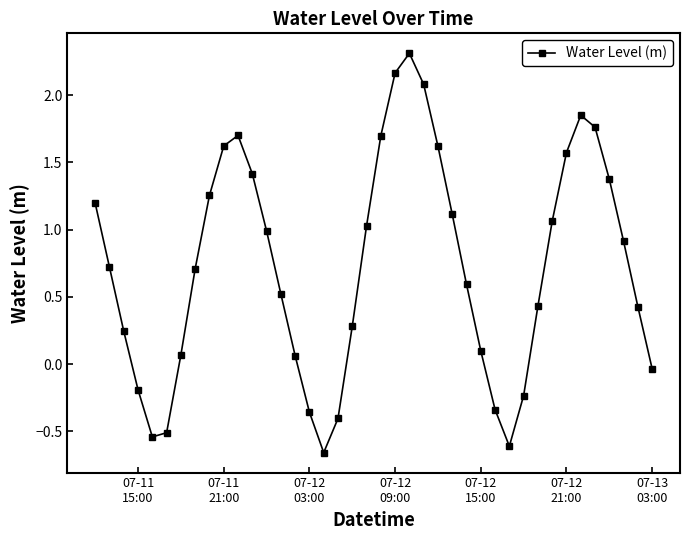

Does the chart have visible grid lines?

No